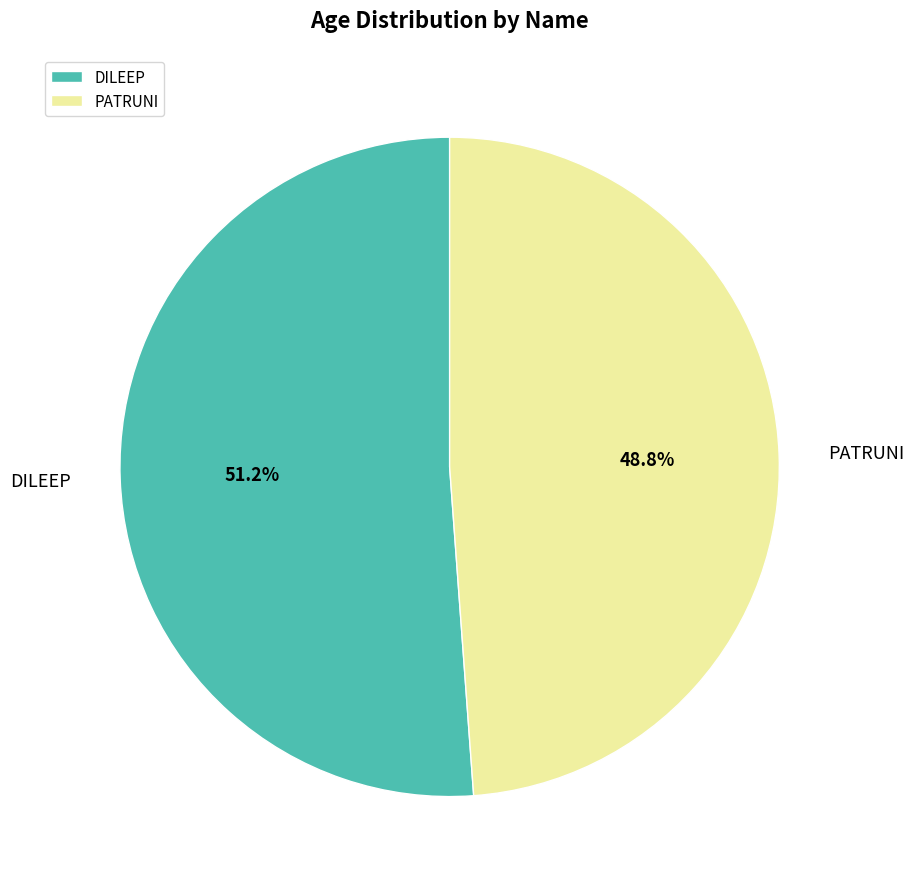

Does DILEEP account for over 50% of the chart?

Yes